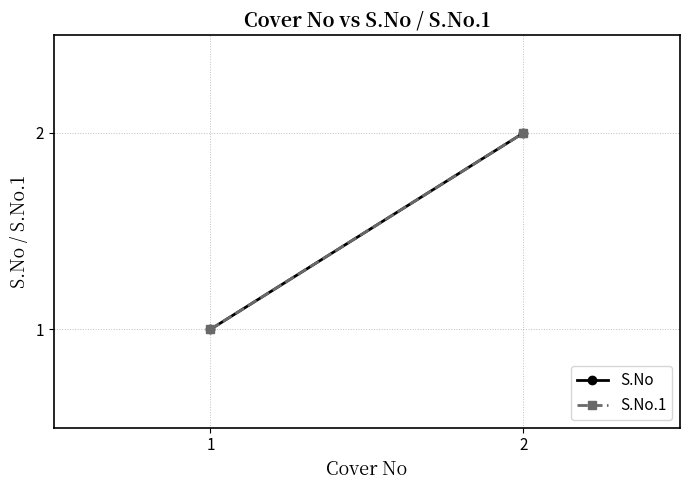

Reading left to right, list all the values displayed in this chart.

S.No: 1	2
S.No.1: 1	2